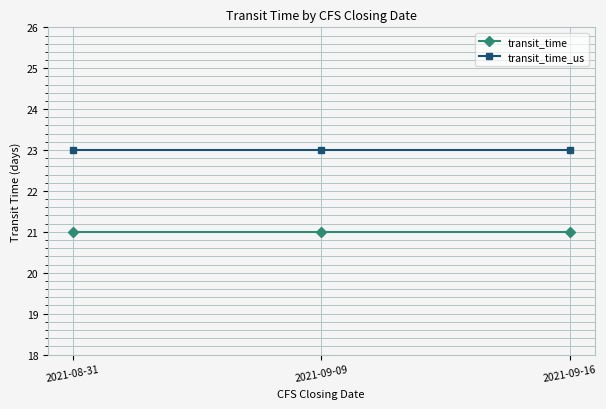

What position from the right is 2021-09-09?

2